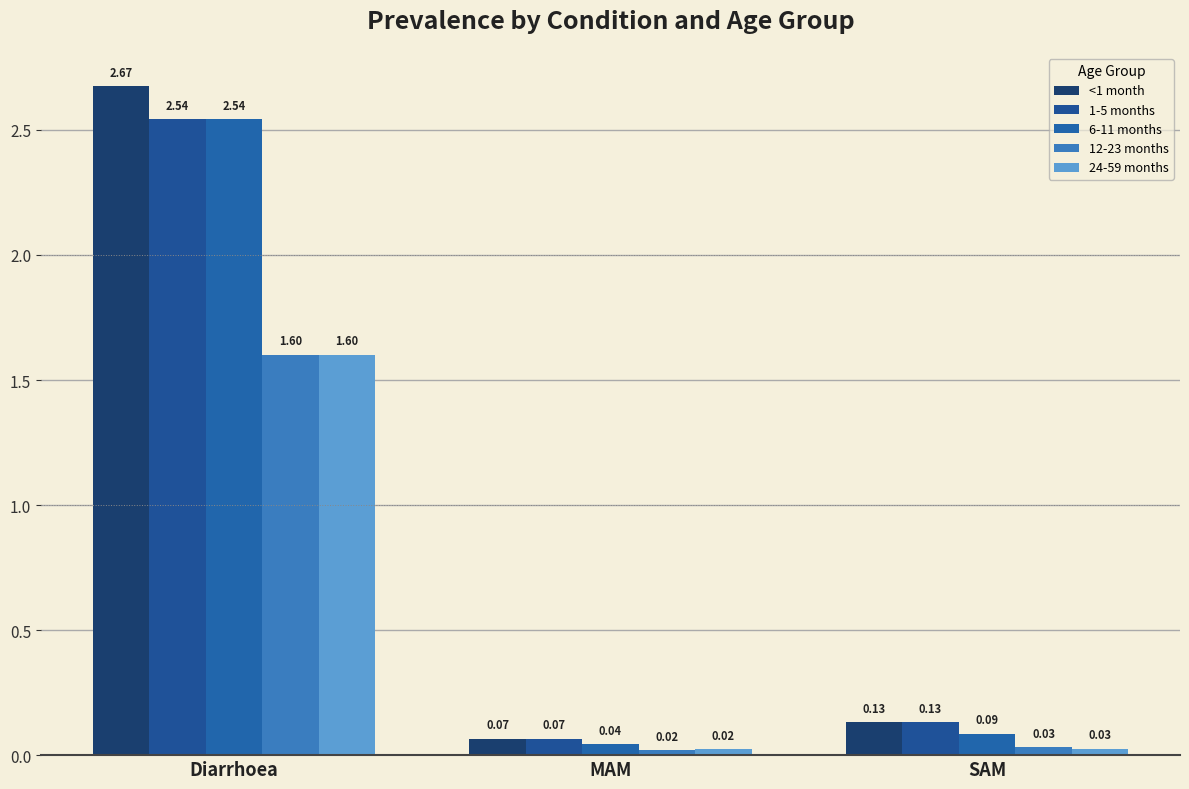

The value of 12-23 months at MAM is 0.0. True or false?

False